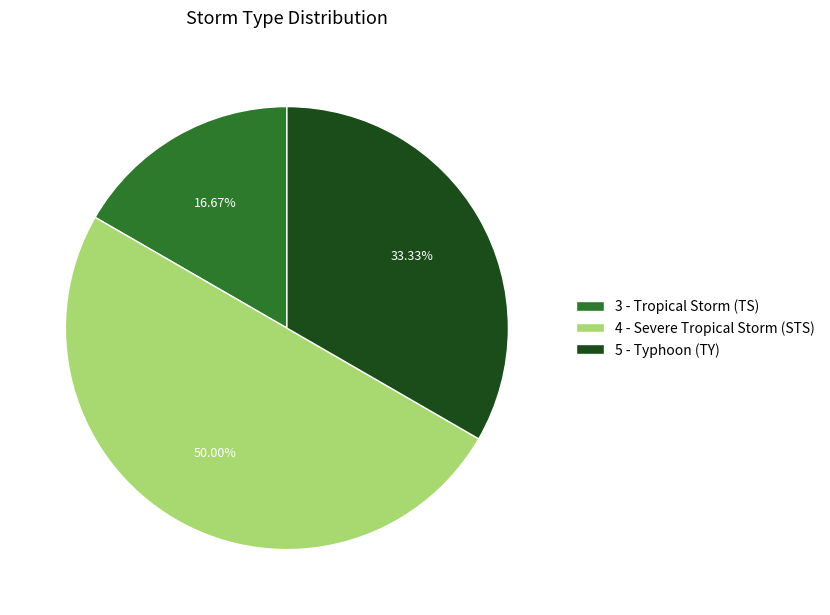

What is the total percentage of 3 - Tropical Storm (TS) and 5 - Typhoon (TY)?

50.0%